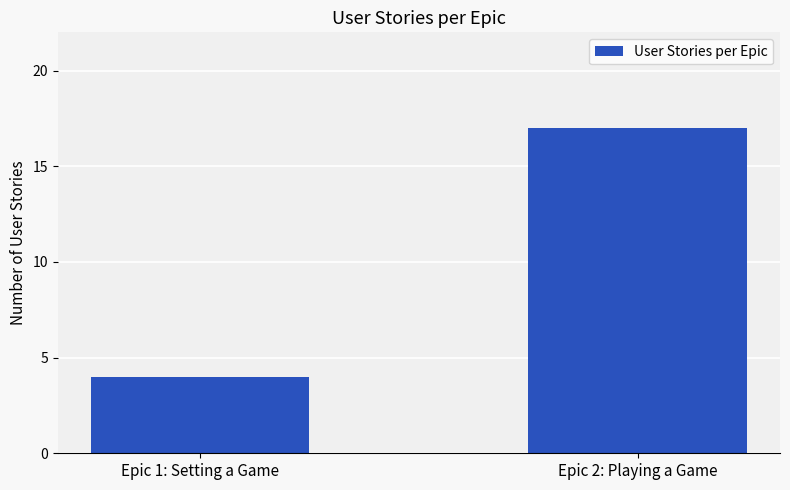

Reading left to right, list all the values displayed in this chart.

4	17